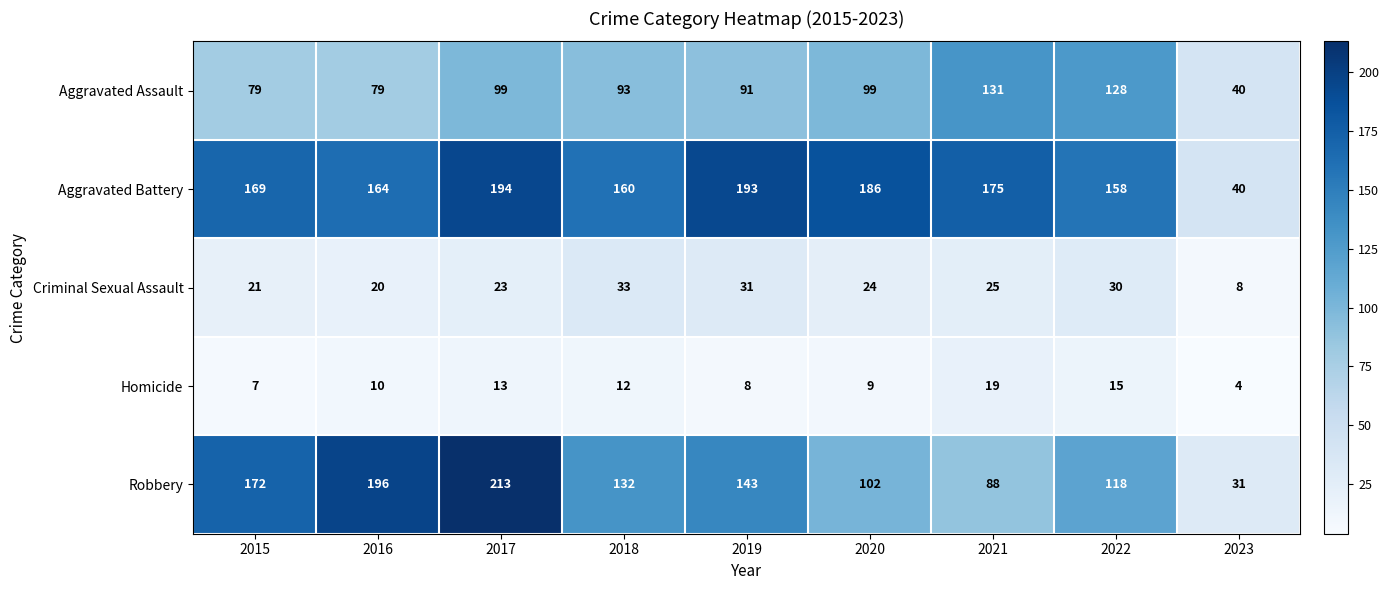

At how many categories does at least one series exceed 109?

8